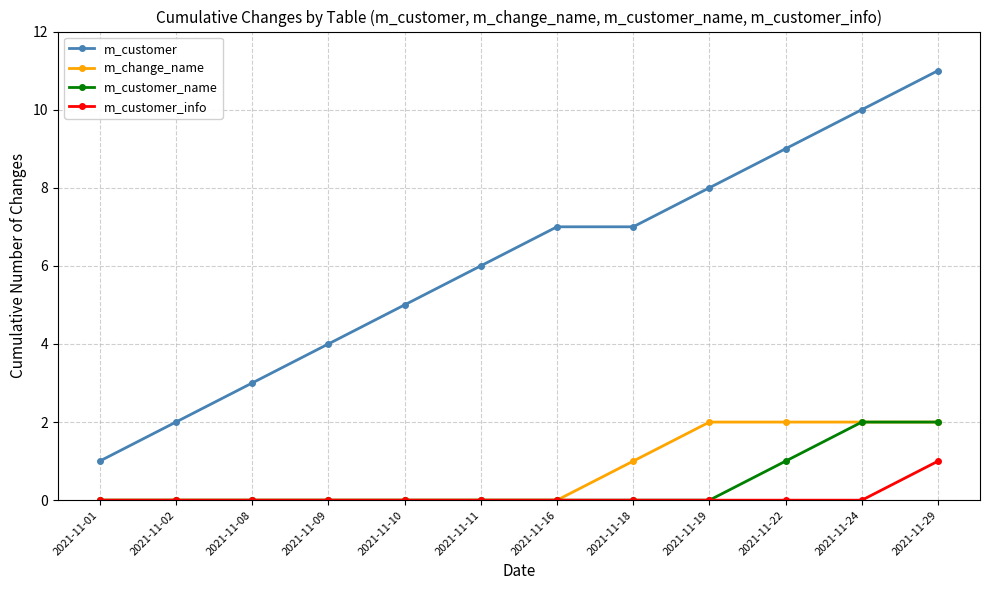

Reading left to right, transcribe all the data shown in this chart.

m_customer: 1	2	3	4	5	6	7	7	8	9	10	11
m_change_name: 0	0	0	0	0	0	0	1	2	2	2	2
m_customer_name: 0	0	0	0	0	0	0	0	0	1	2	2
m_customer_info: 0	0	0	0	0	0	0	0	0	0	0	1